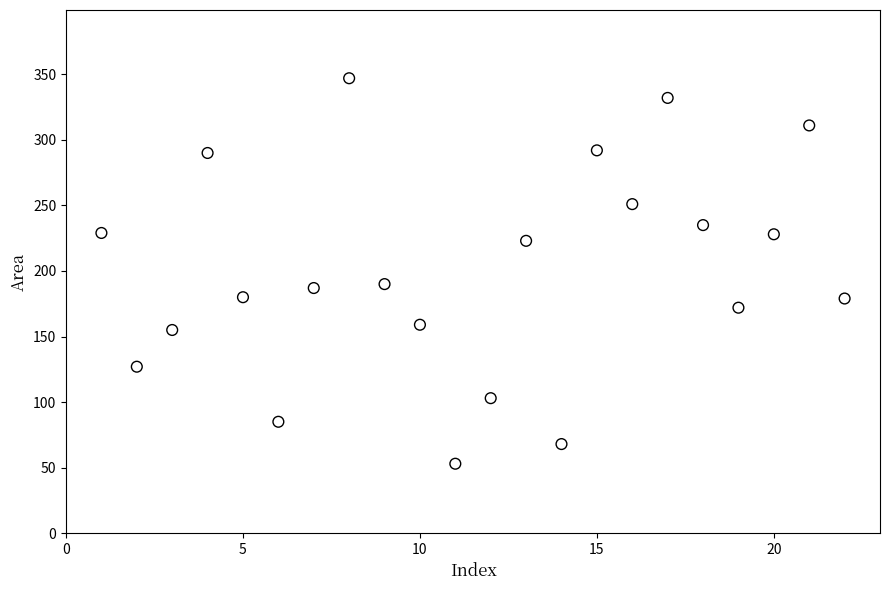

What is the range of X values (max minus min)?

21